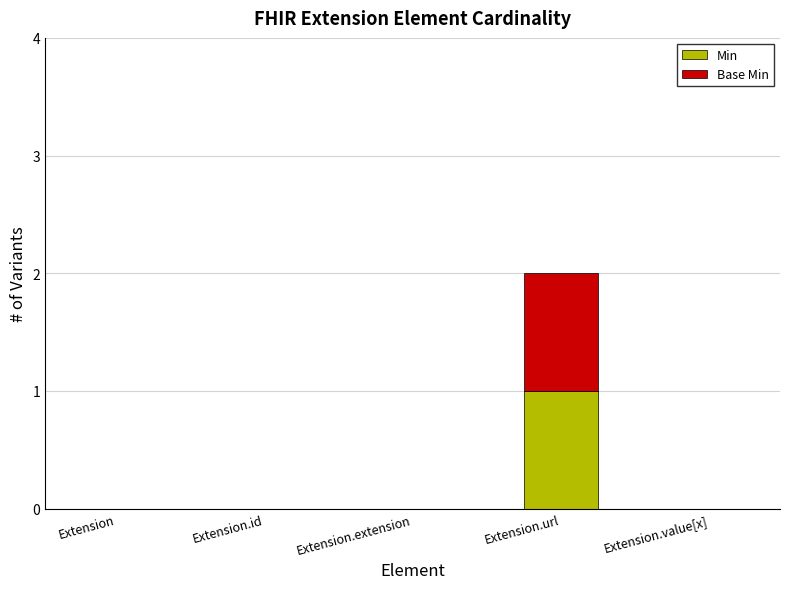

Does the chart contain stacked bars?

Yes